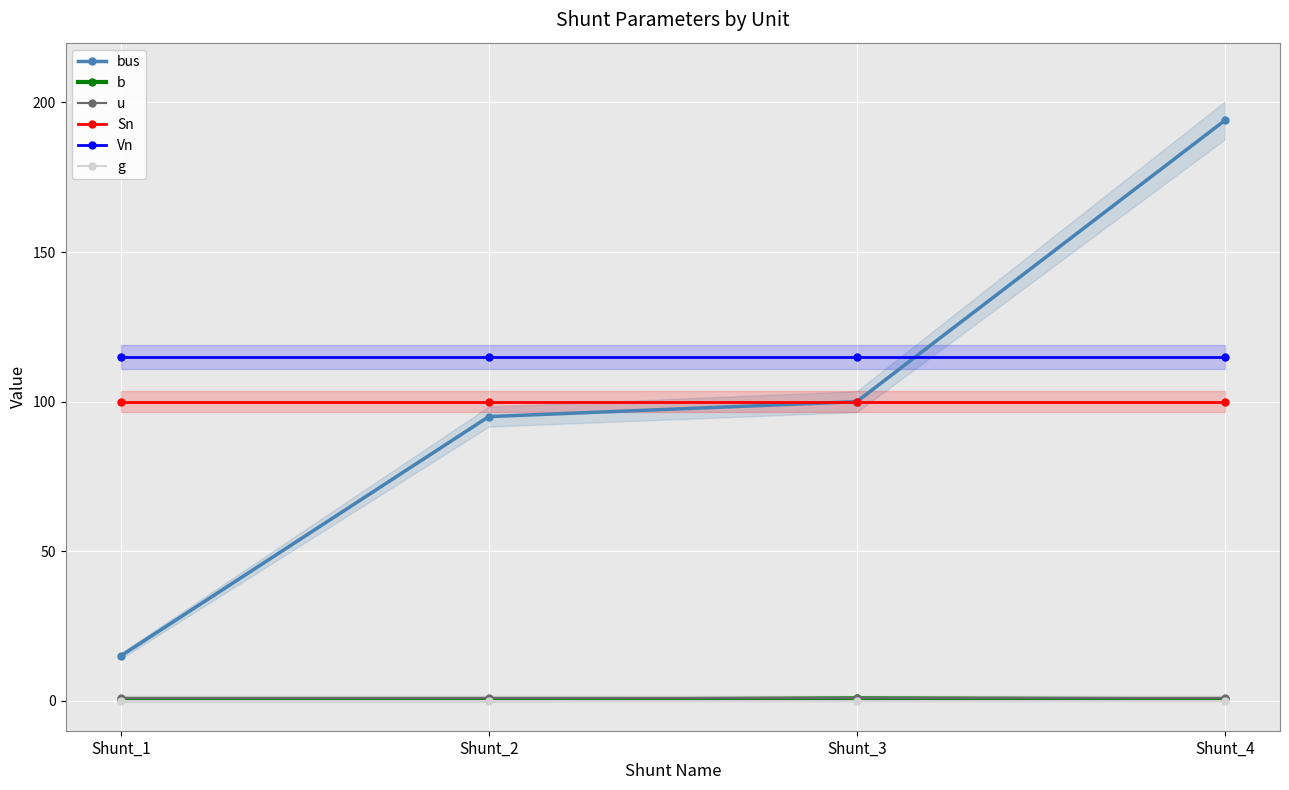

True or false: u and b intersect in this chart.

False